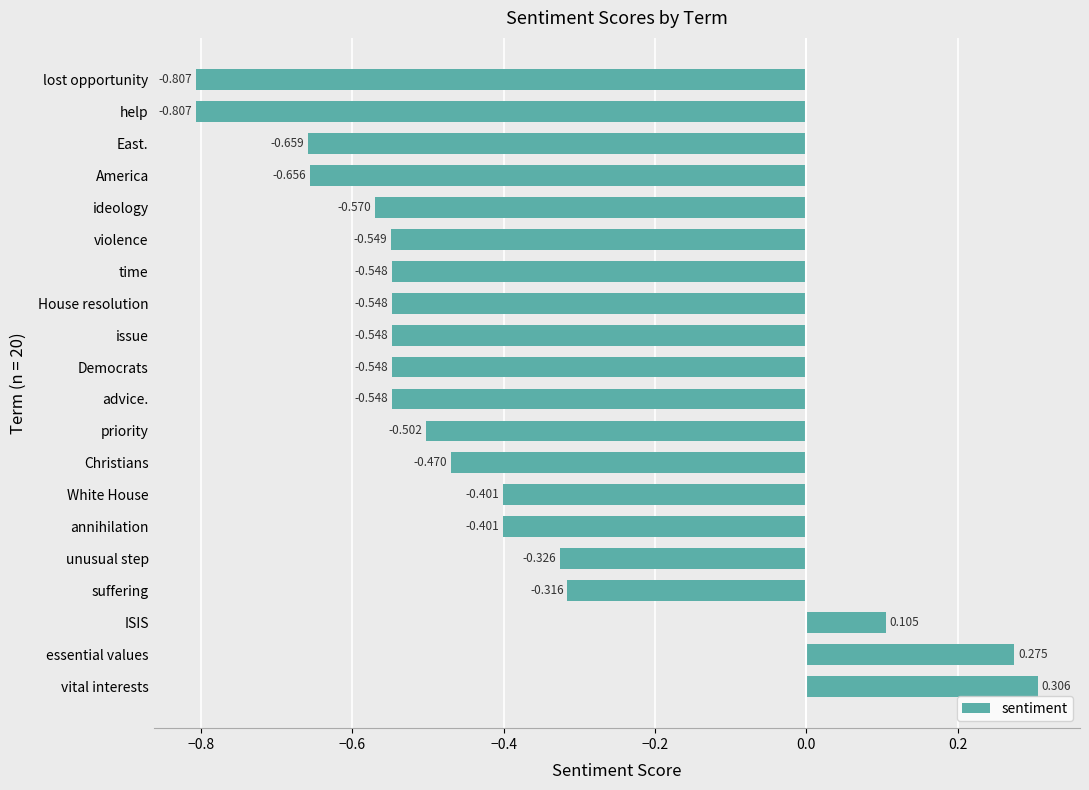

At which label is the value closest to 0?

ISIS